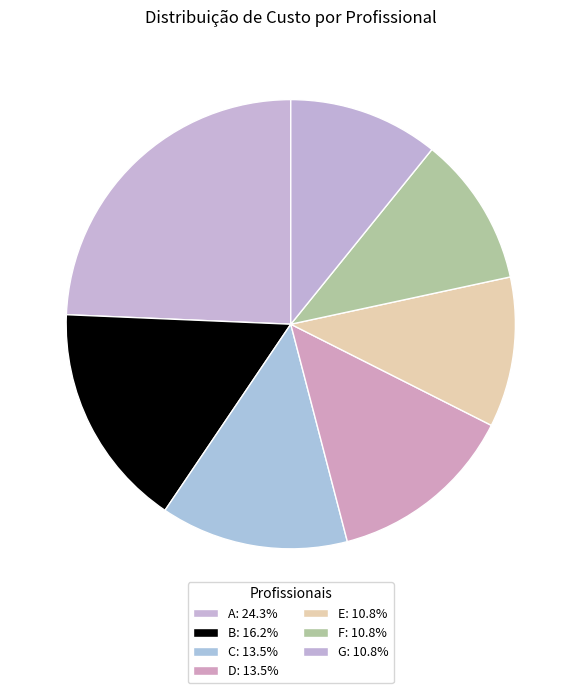

Does C account for over 50% of the chart?

No